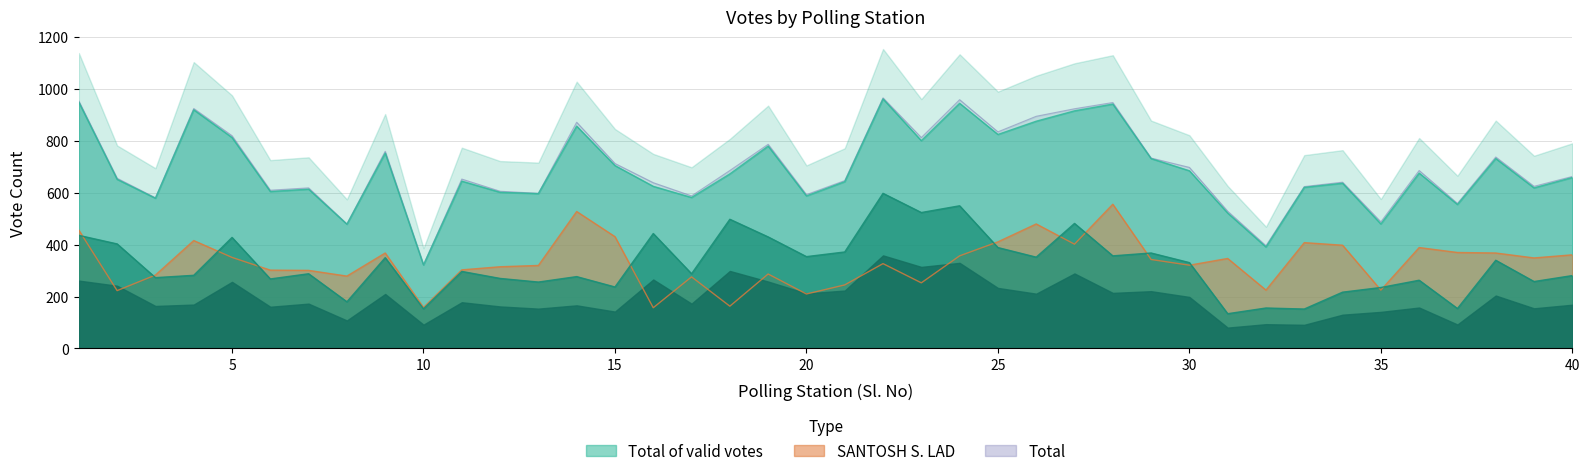

The Total of valid votes series shows 813 at 5. True or false?

True